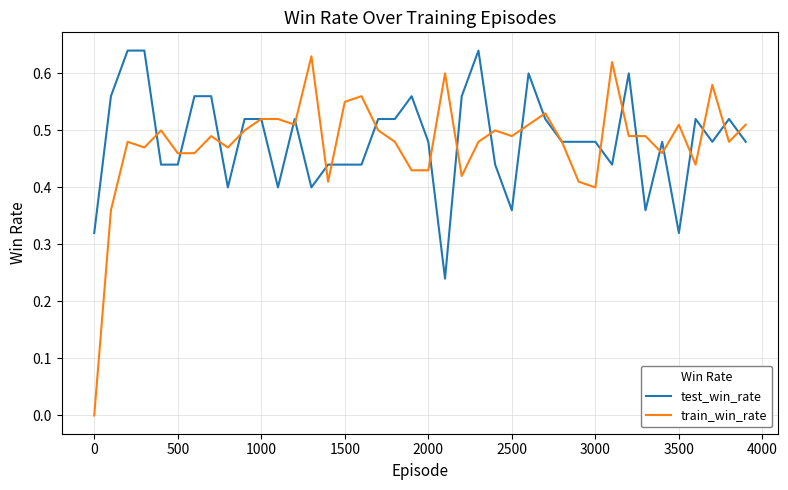

Which series has the largest range (max minus min)?

train_win_rate